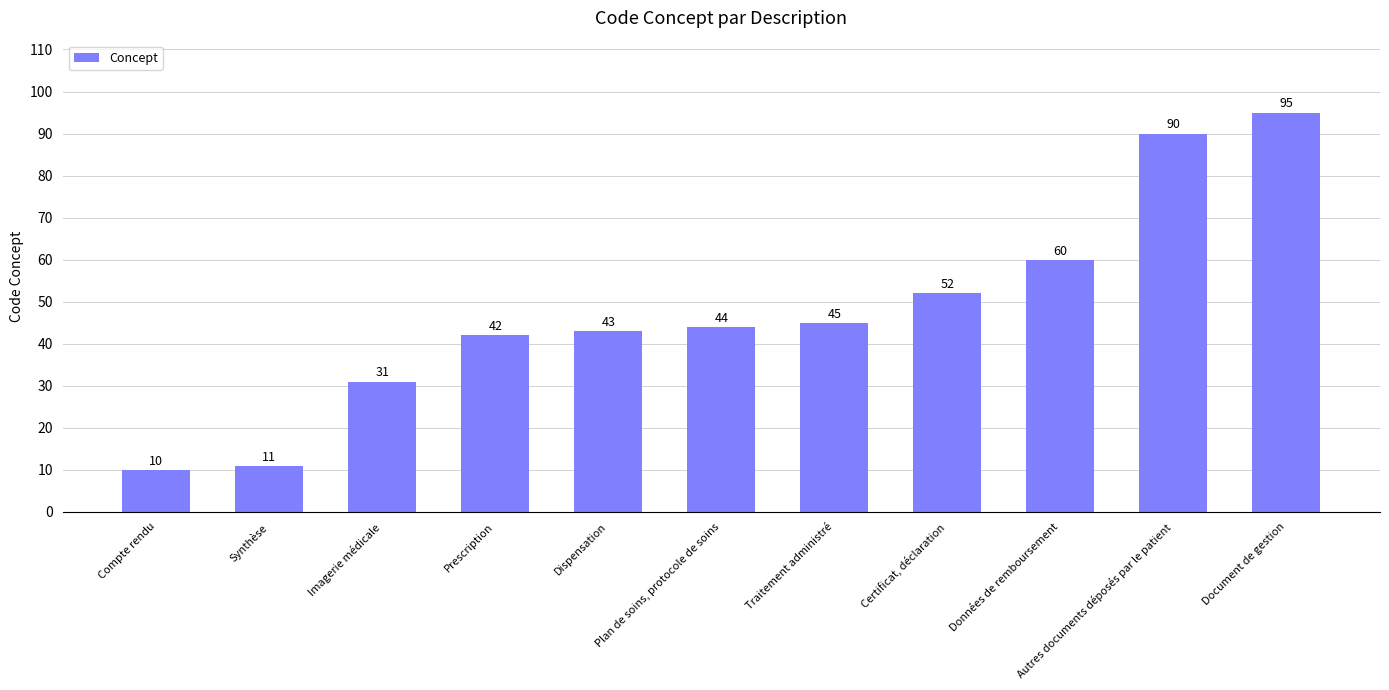

True or false: the data shows 90 at Autres documents déposés par le patient.

True